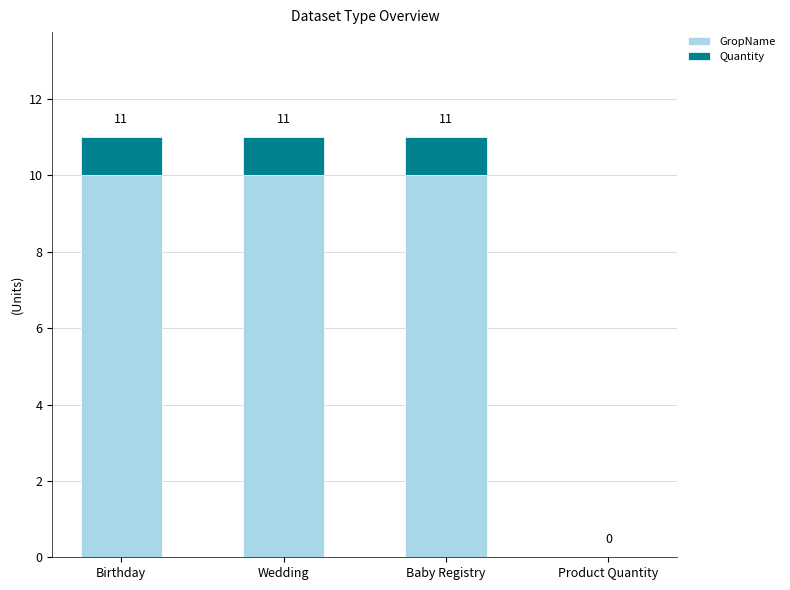

What are all the series names shown in the legend?

GropName, Quantity